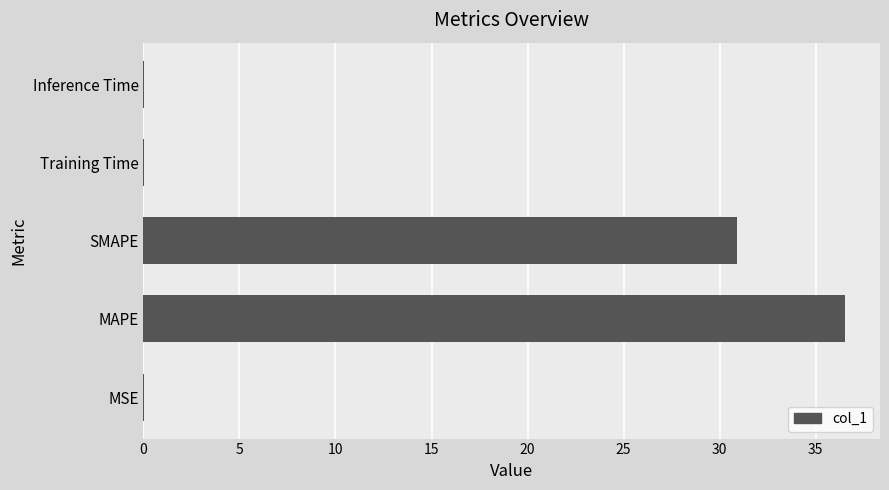

The value at SMAPE is 30.9. True or false?

True